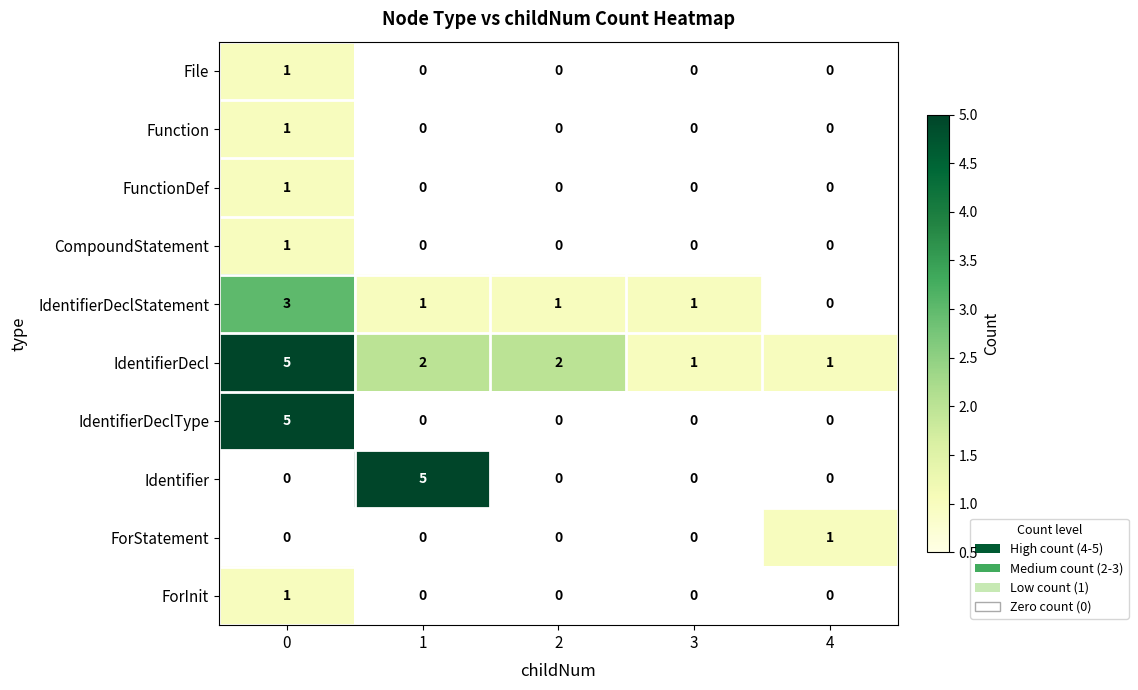

The ForInit series shows 0 at 2. True or false?

True